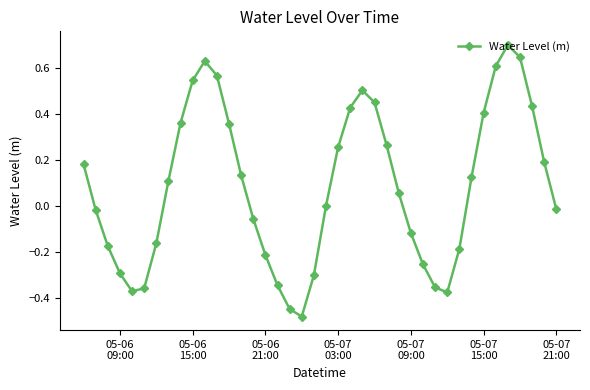

What is the sum of all values?

3.4